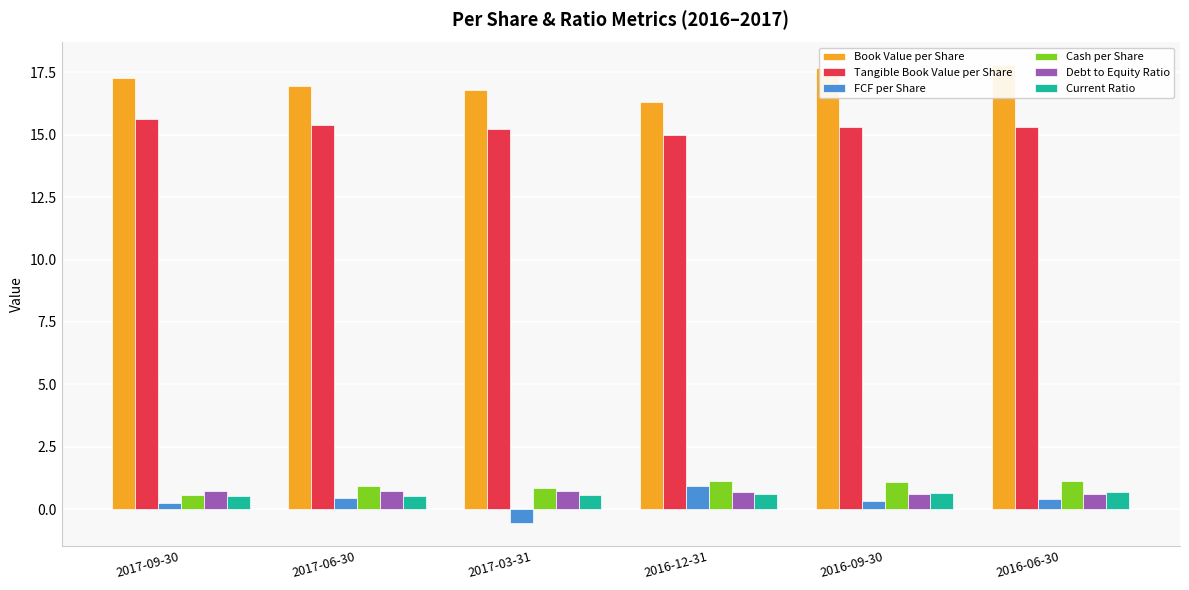

Which has a higher value, 2016-12-31 or 2017-09-30?

2017-09-30